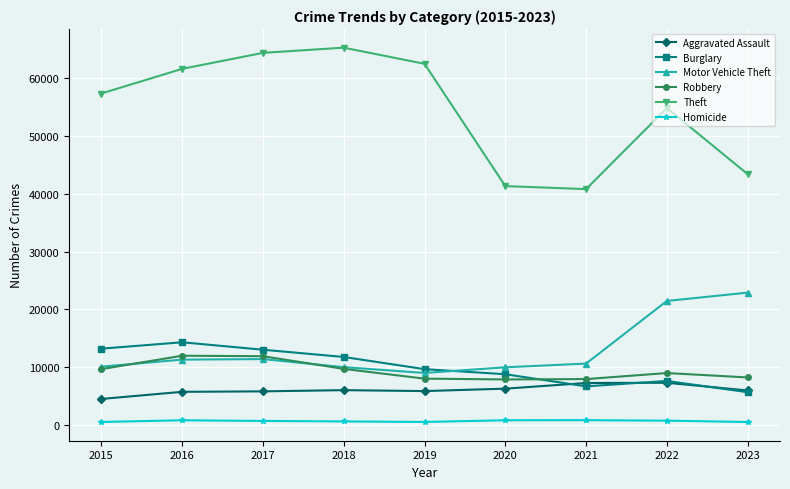

True or false: Motor Vehicle Theft and Aggravated Assault intersect in this chart.

False